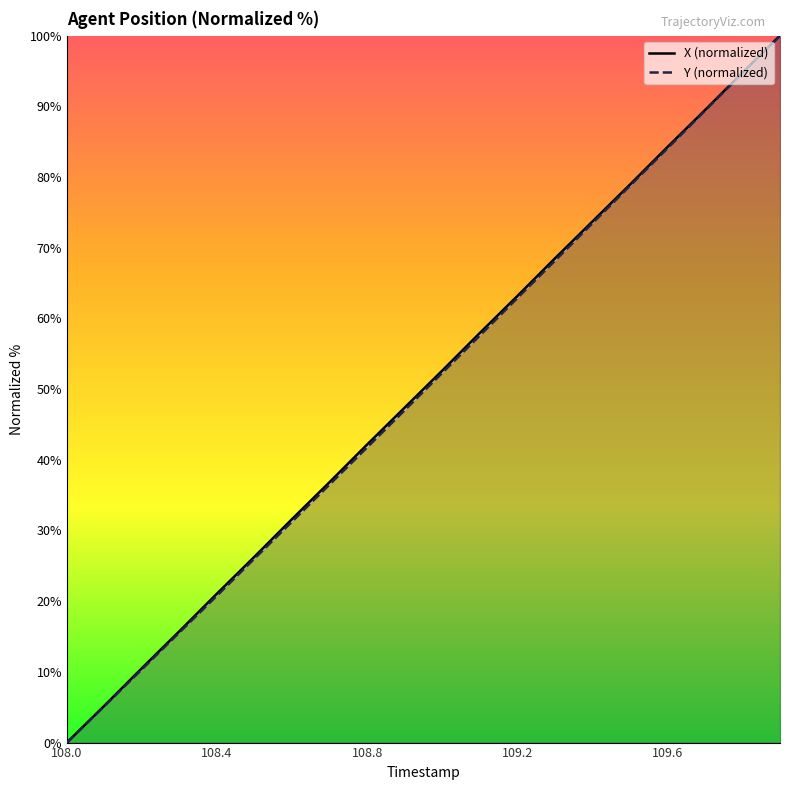

Which series has the widest spread of values?

X